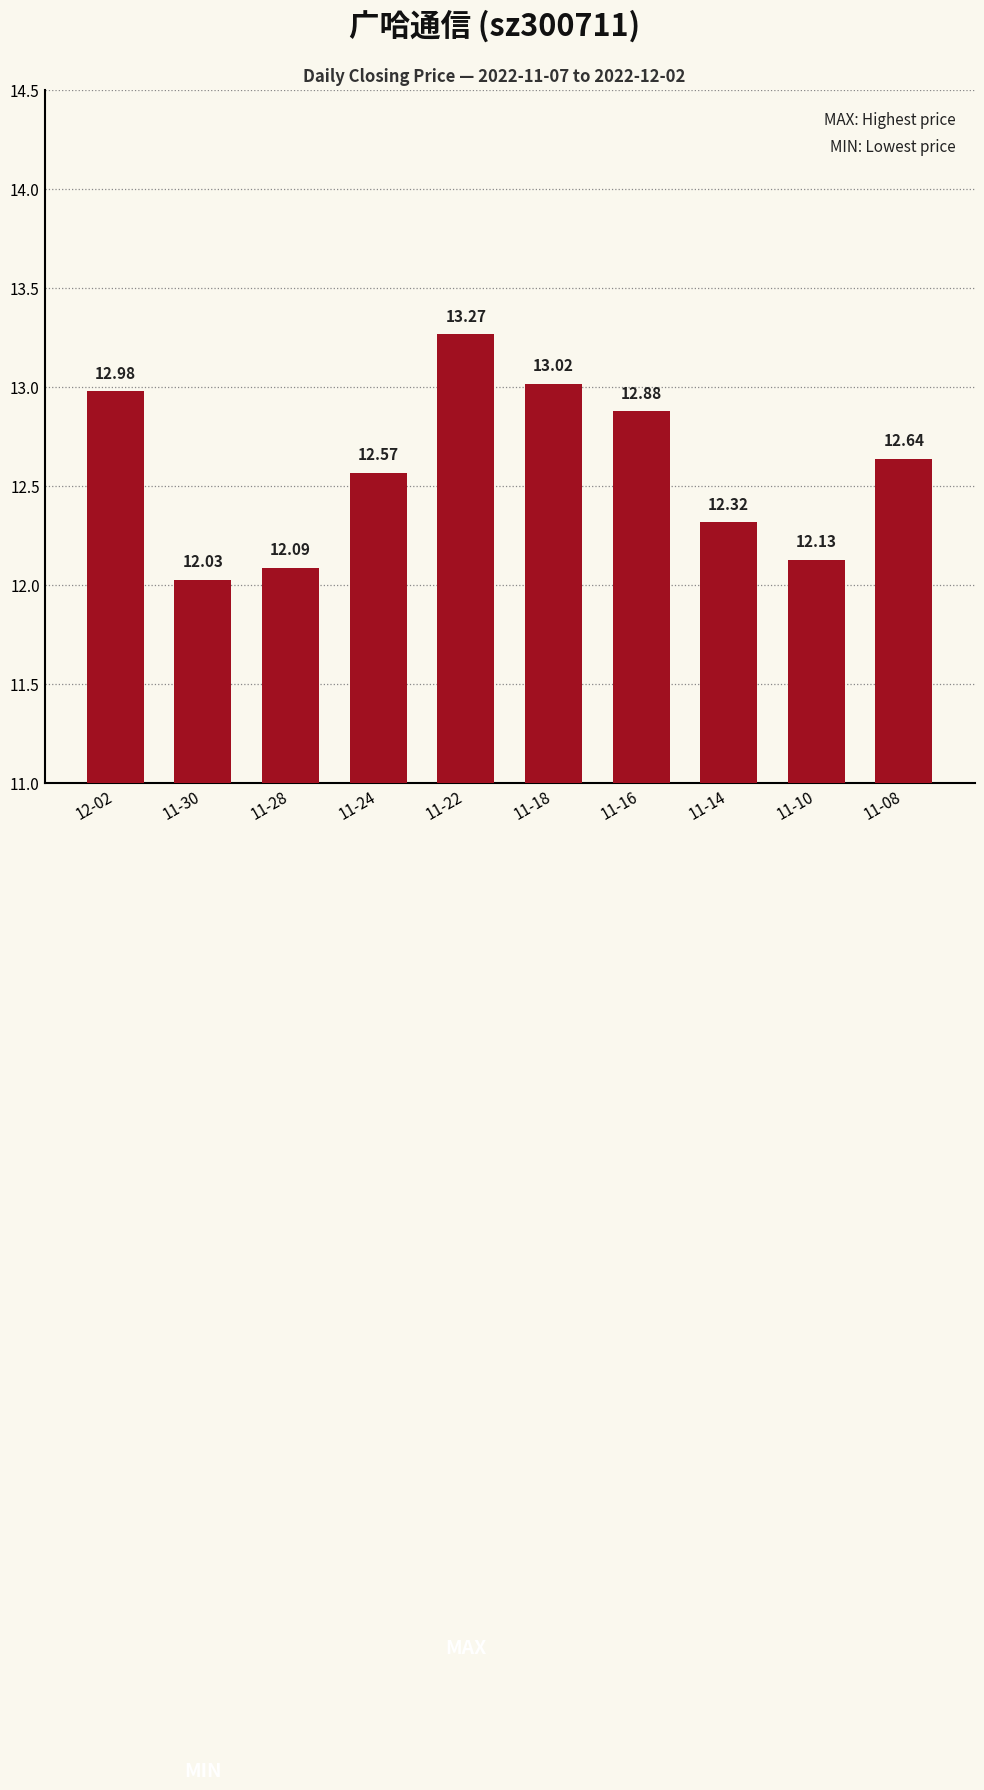

What is the ratio of the value at 11-16 to the value at 11-28?

1.1